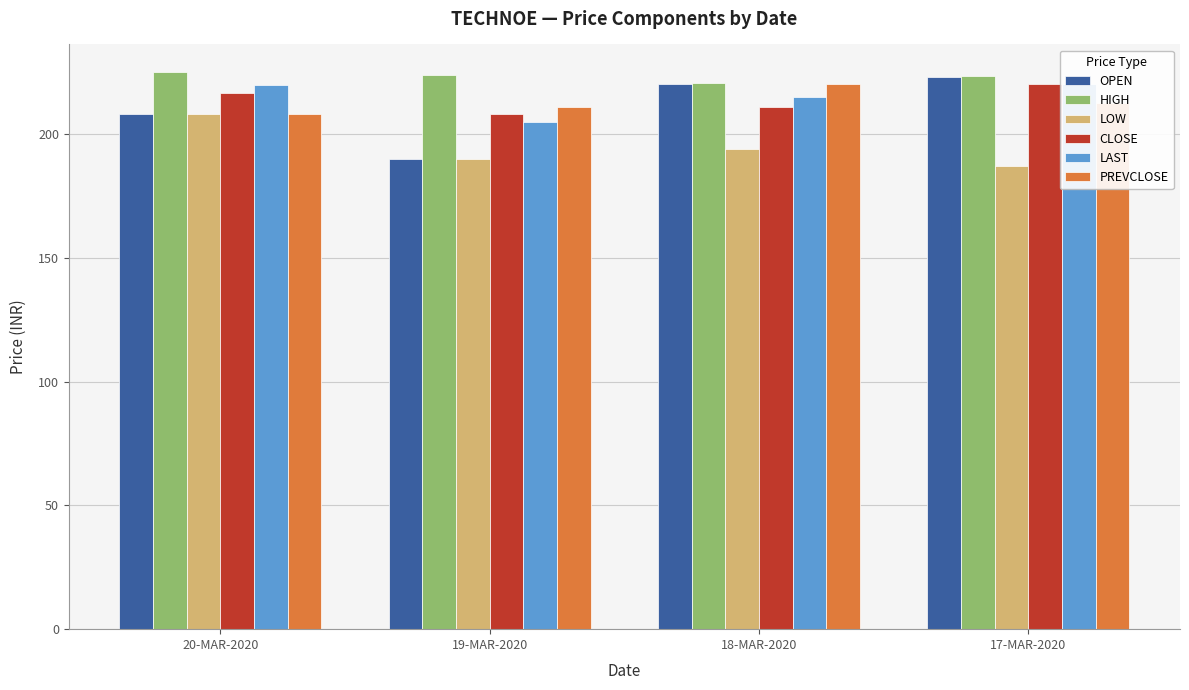

What position from the right is 18-MAR-2020?

2